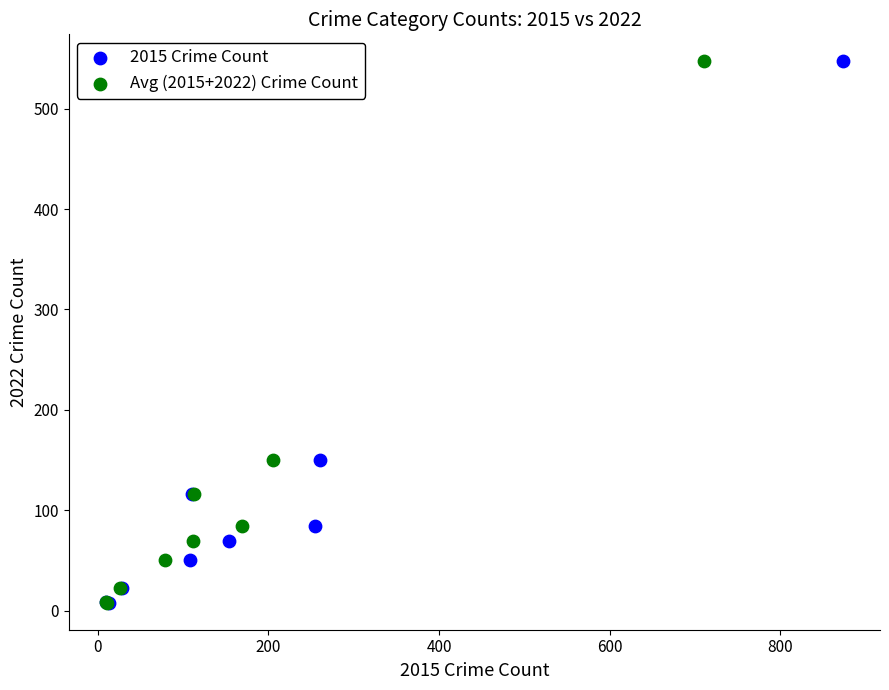

What are all the series names shown in the legend?

2015 Crime Count, Avg (2015+2022) Crime Count